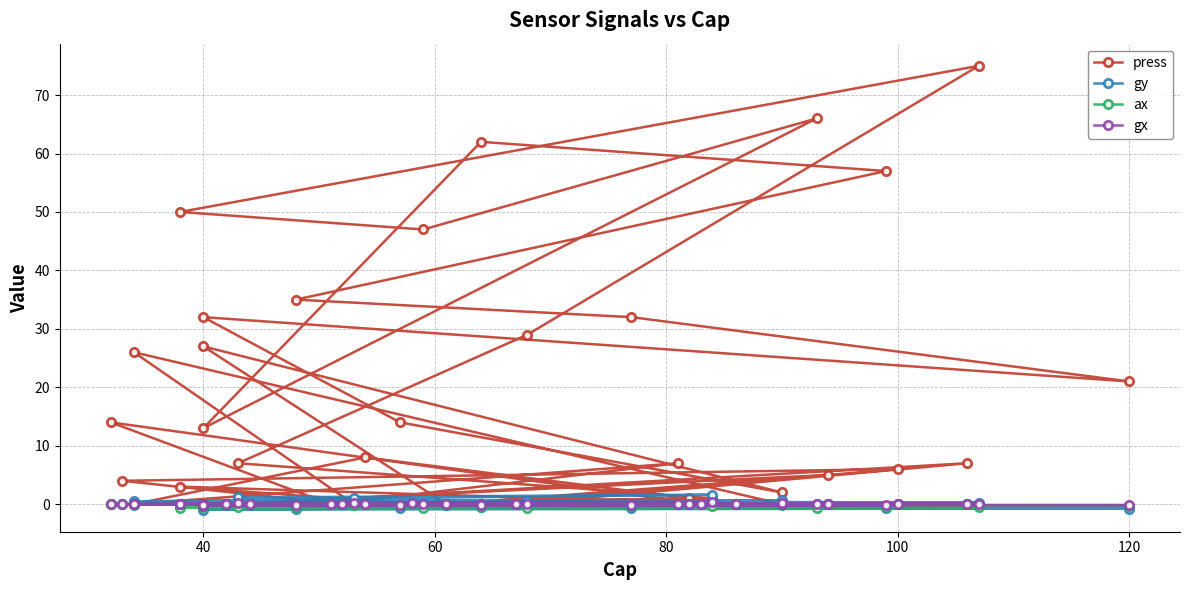

Is it true that gy equals 0.8 at 140?

False